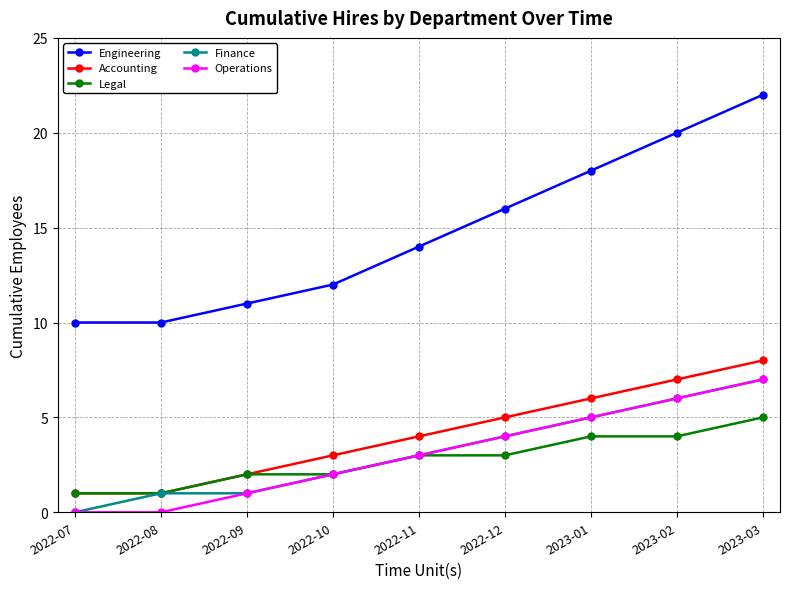

Is the value of Accounting at 2022-11 greater than the value of Operations at 2023-01?

No